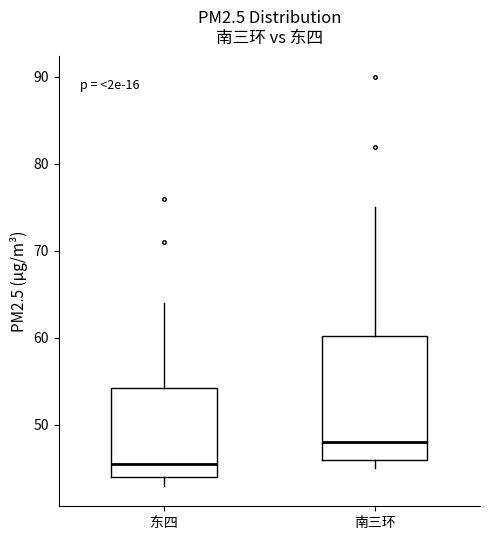

Which box's median line is the lowest?

东四